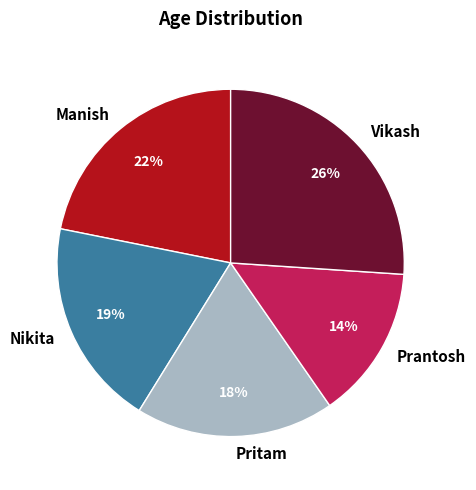

Between Vikash and Pritam, which is larger?

Vikash